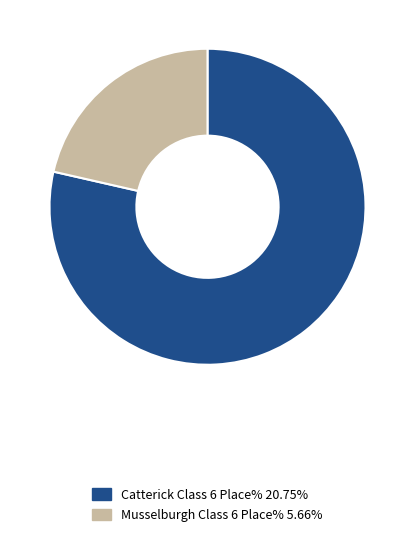

Approximately how many times larger is the value at Musselburgh compared to Catterick?

0.3